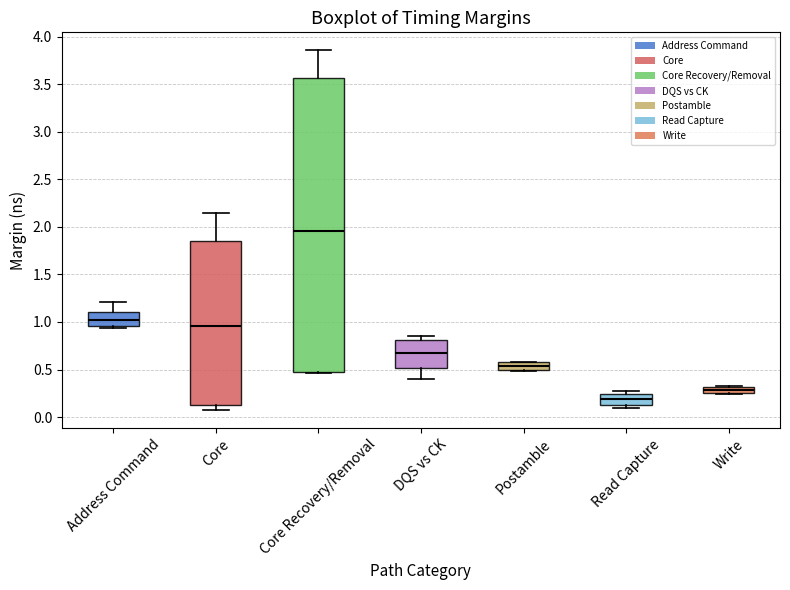

Where does the upper whisker of the box for Address Command end on the y-axis? The values are not printed on the chart, so give them approximately, as read against the axis.

1.20